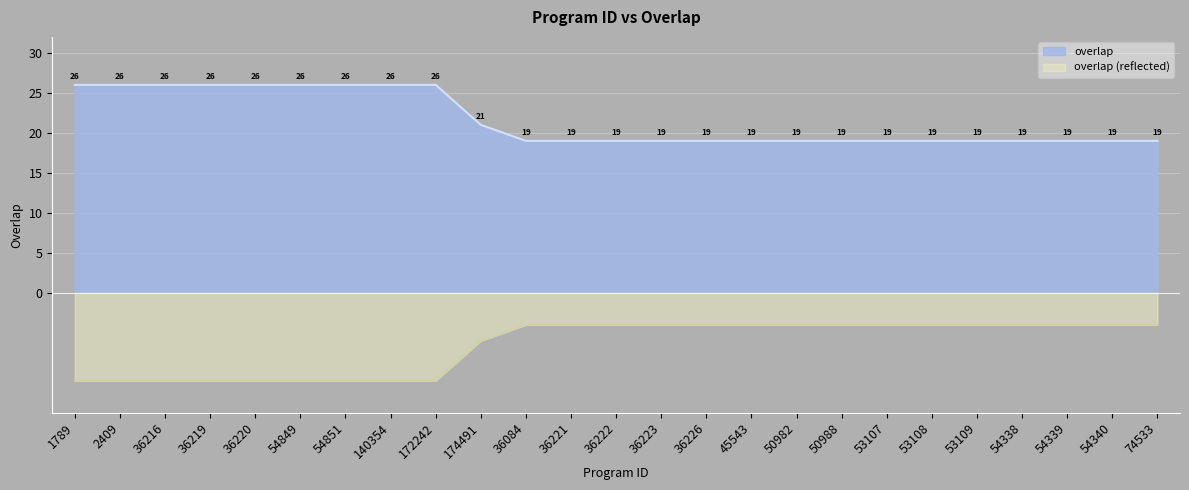

What position from the right is 53108?

6